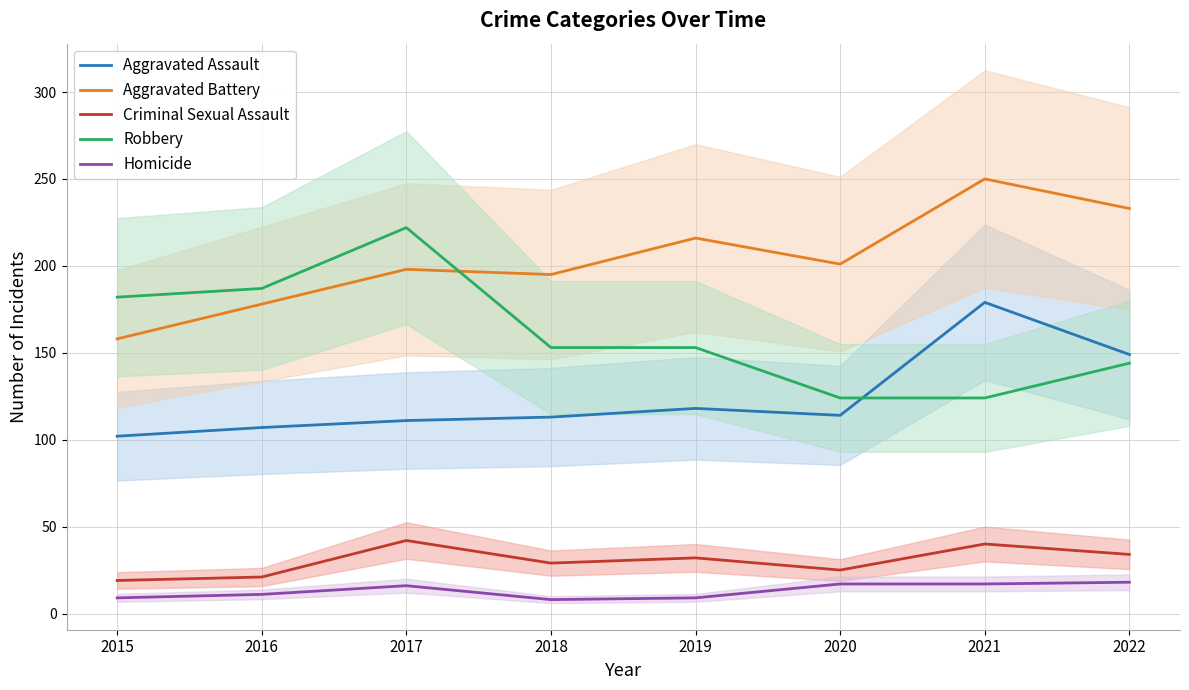

Which category has the lowest value across all series?

2018